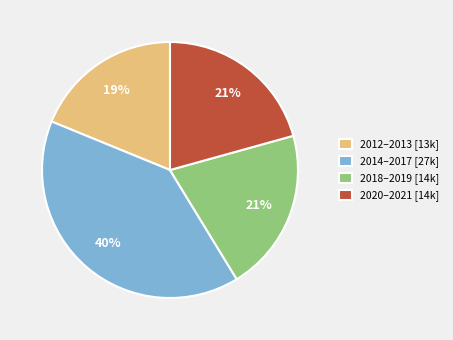

The 2018–2019 [14k] slice represents 33% of the pie. True or false?

False